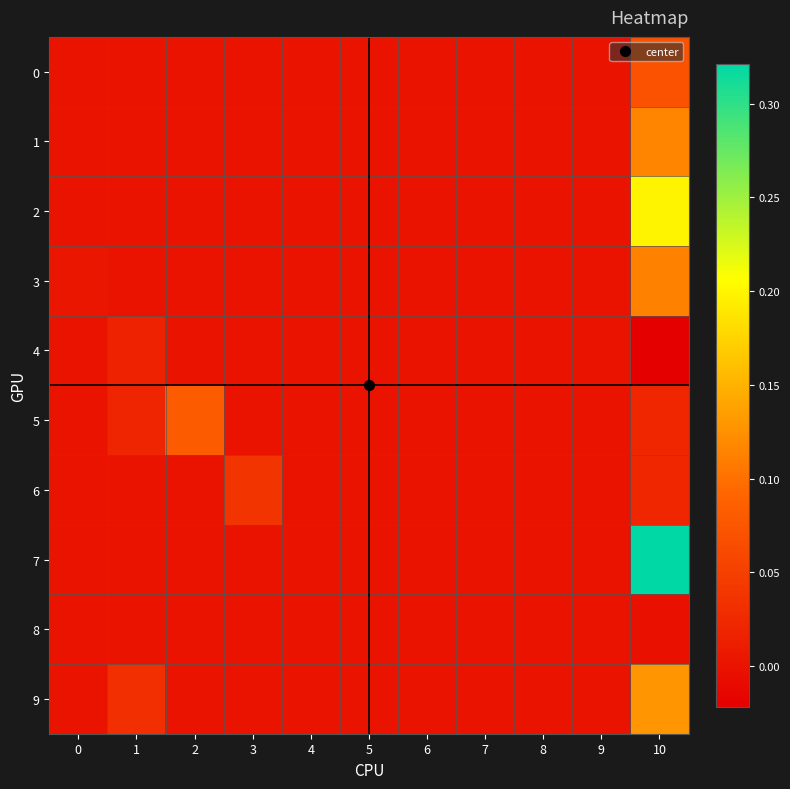

Which series has the largest total across all categories?

7